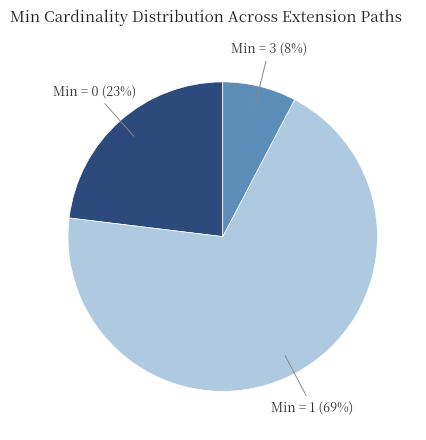

Does any single category account for the majority?

Yes